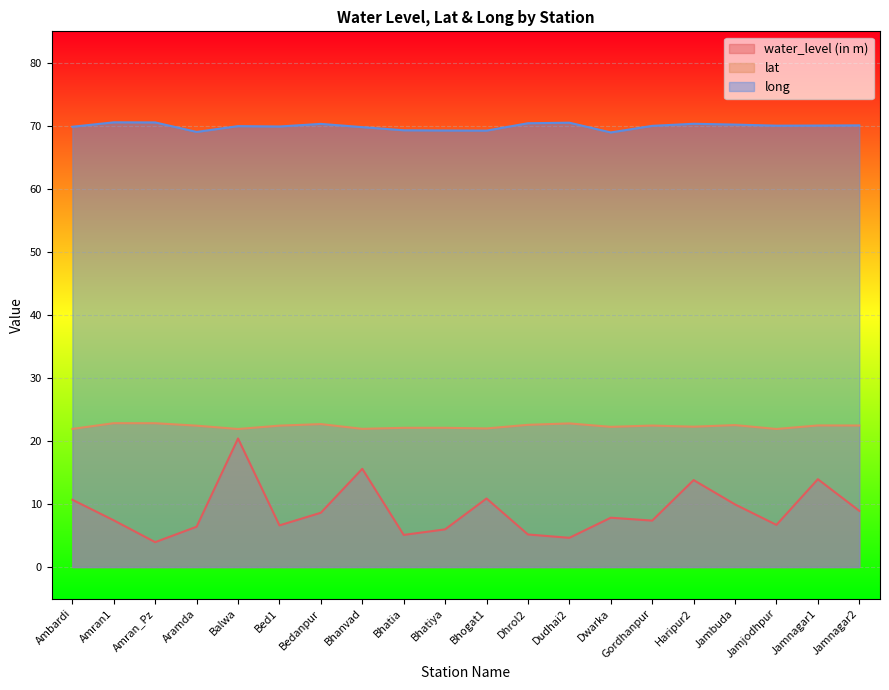

Which series has the largest total across all categories?

long